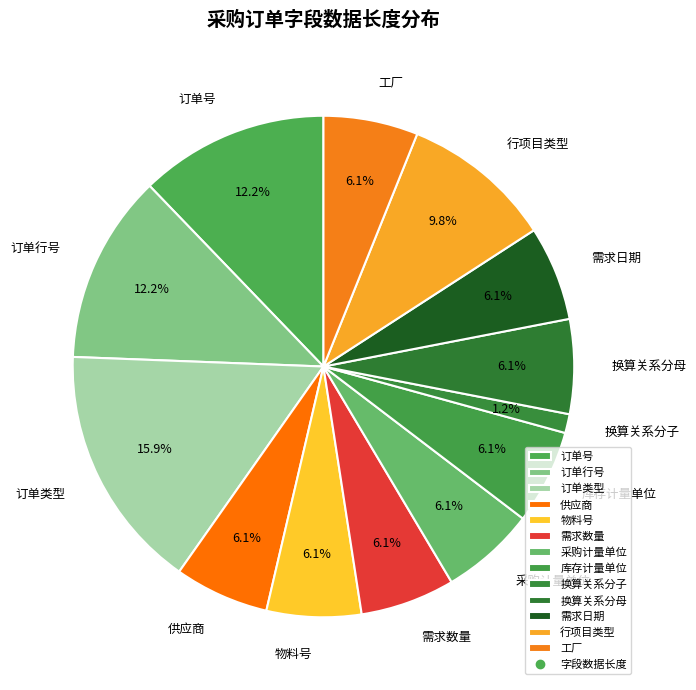

Does 需求日期 account for over 50% of the chart?

No